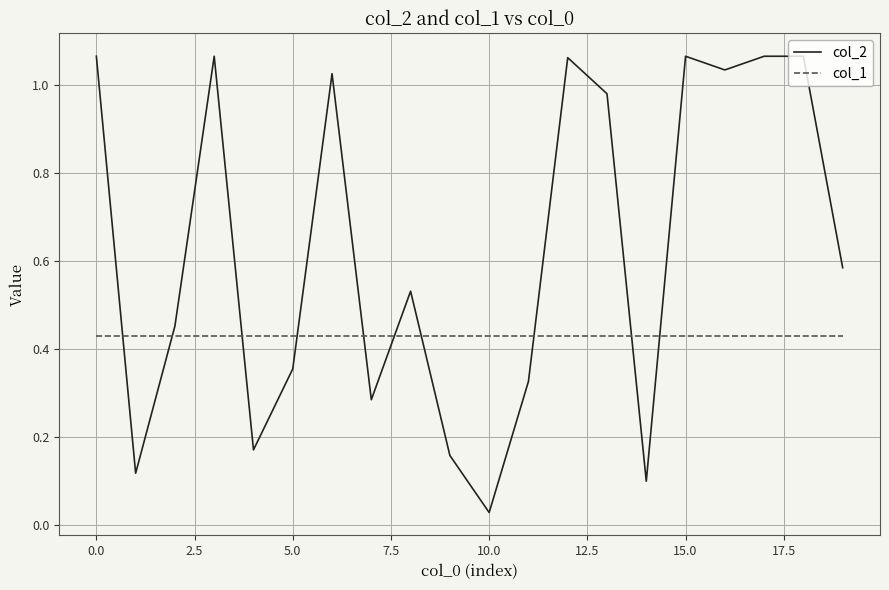

Which series has the widest spread of values?

col_2